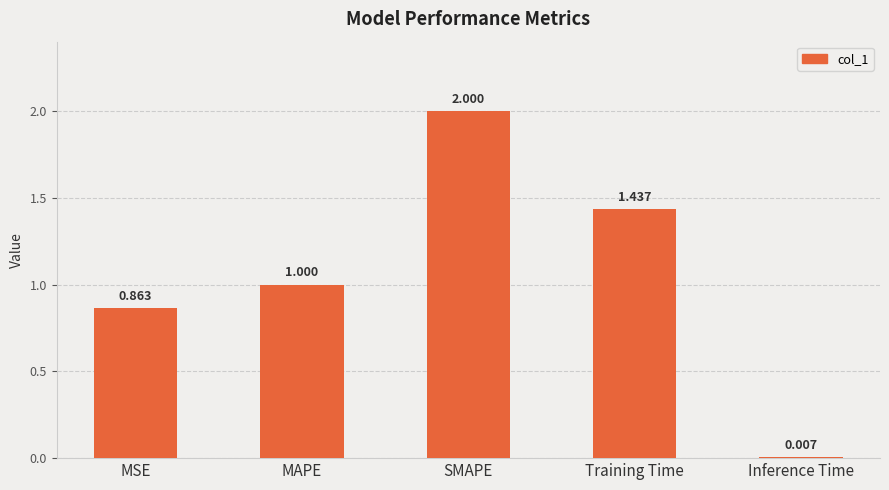

Where is the data nearest to the value 1?

MAPE